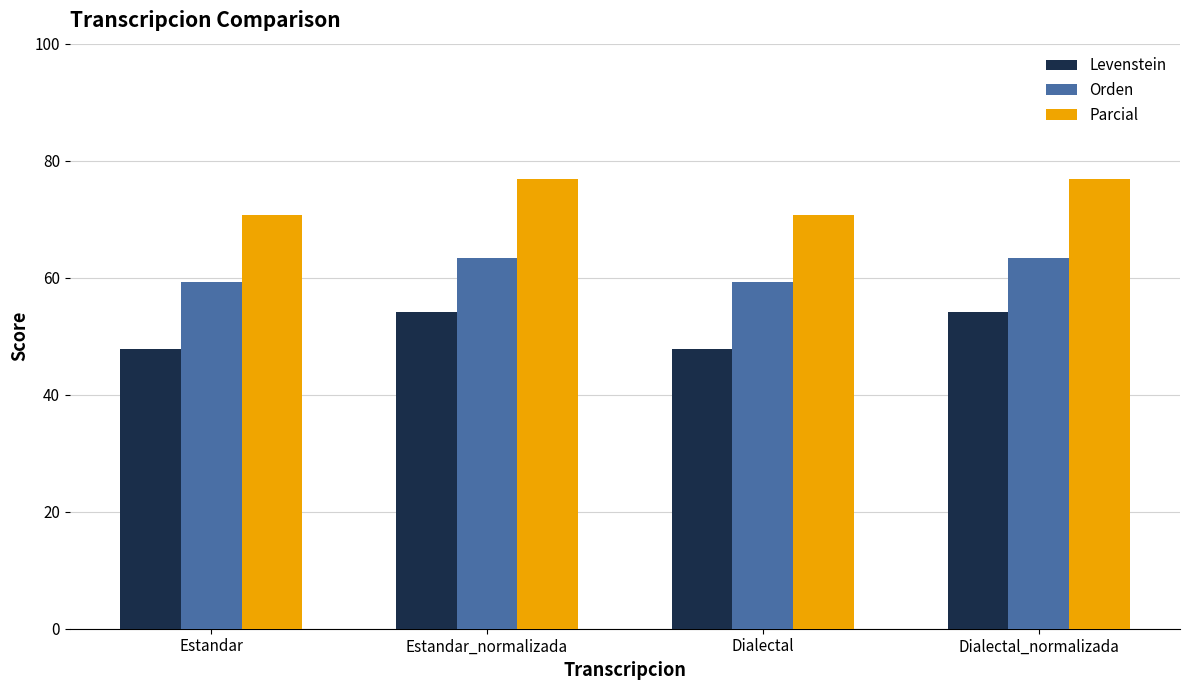

What position from the right is Estandar?

4